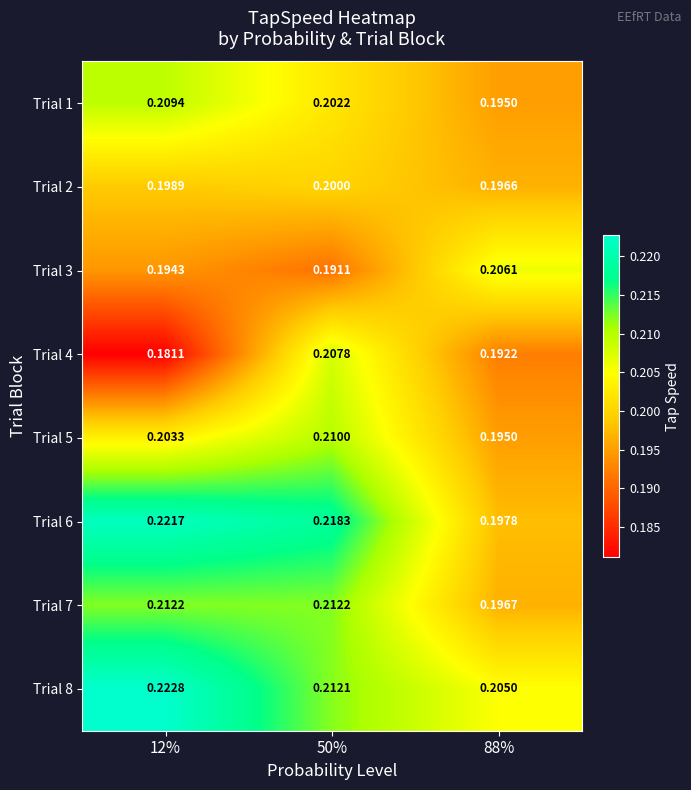

Is the value of Trial 2 at 50% greater than the value of Trial 6 at 12%?

No